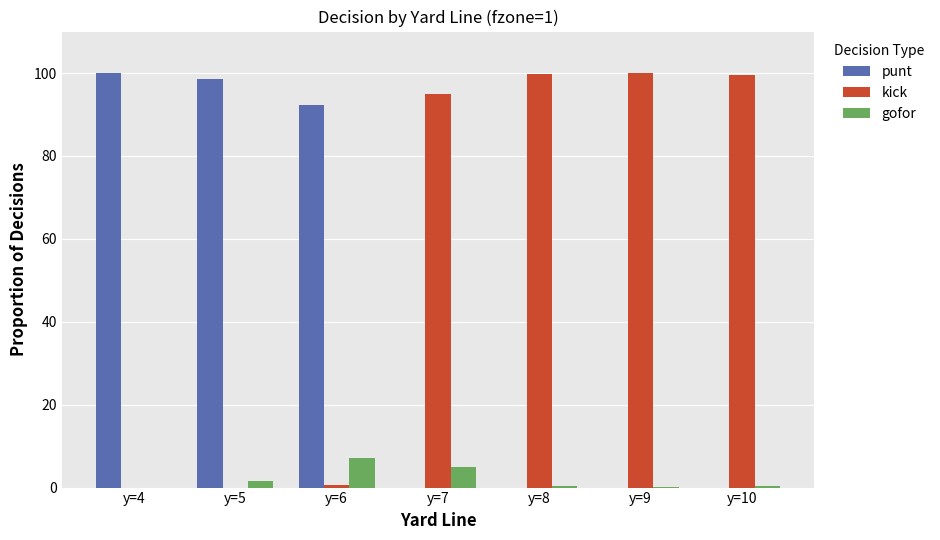

What is the sum of all gofor values?

14.5